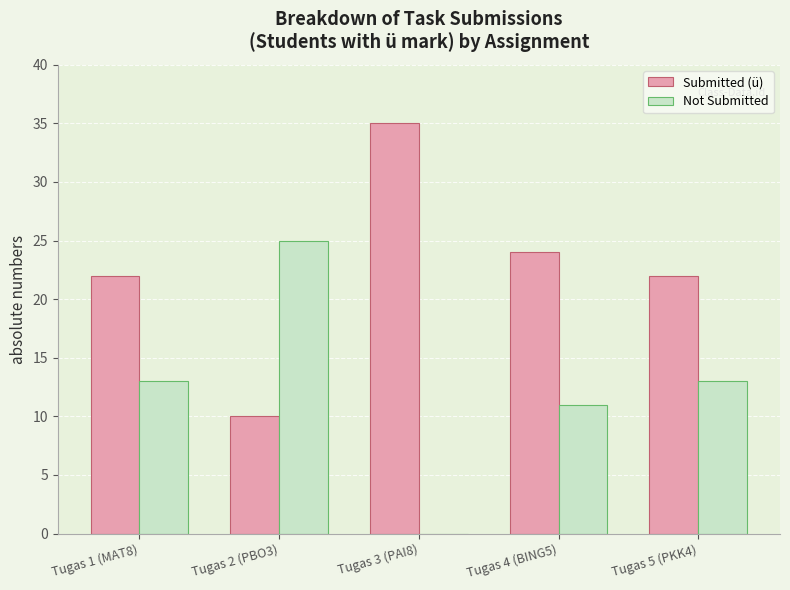

Which category has the highest value in the Submitted (ü) series?

Tugas 3 (PAI8)